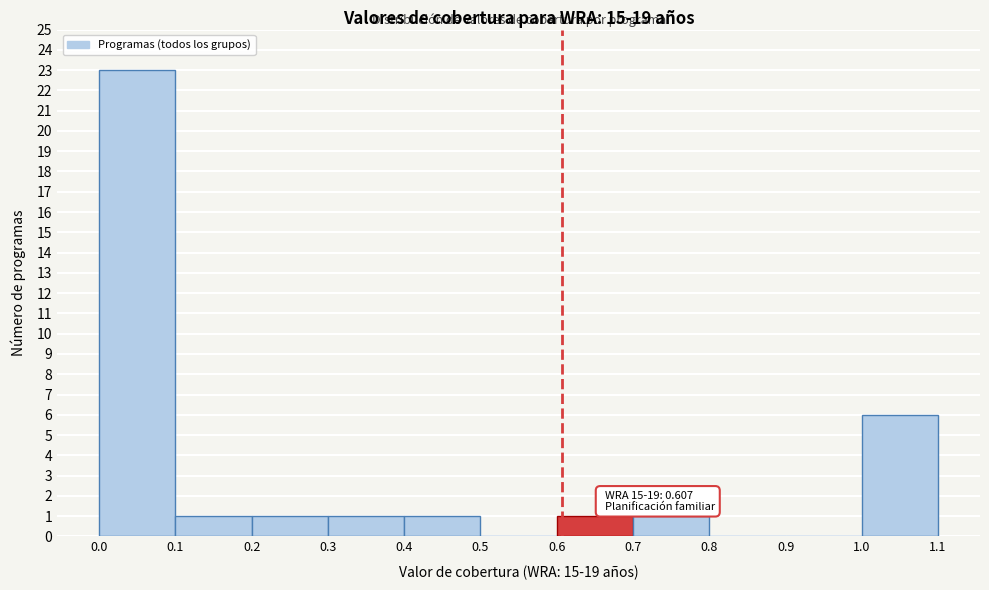

Over which range of the x-axis is the bar tallest?

0.0 to 0.1